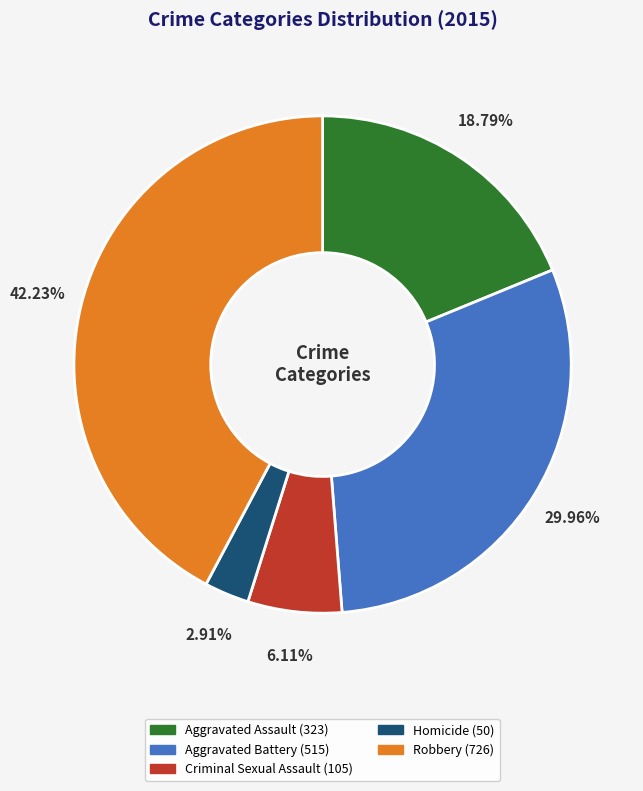

Does Aggravated Assault account for over 50% of the chart?

No